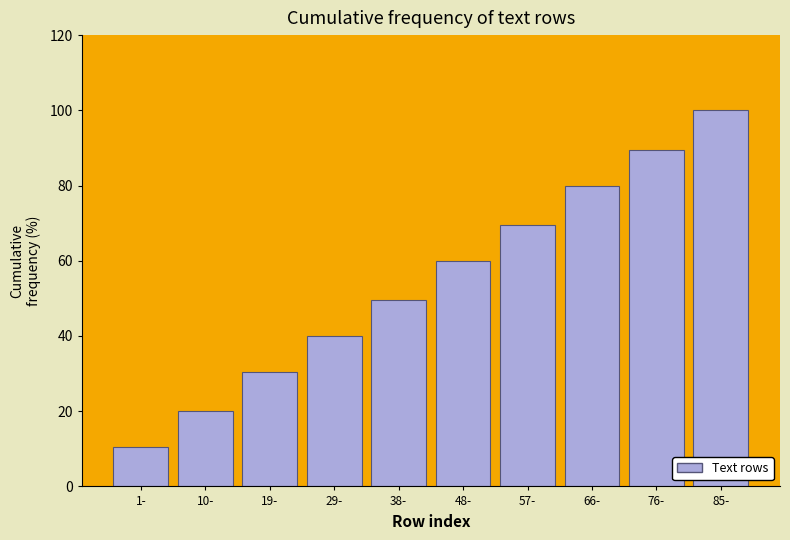

Reading right to left, what are all the values shown in this chart?

100.0	89.5	80.0	69.5	60.0	49.5	40.0	30.5	20.0	10.5